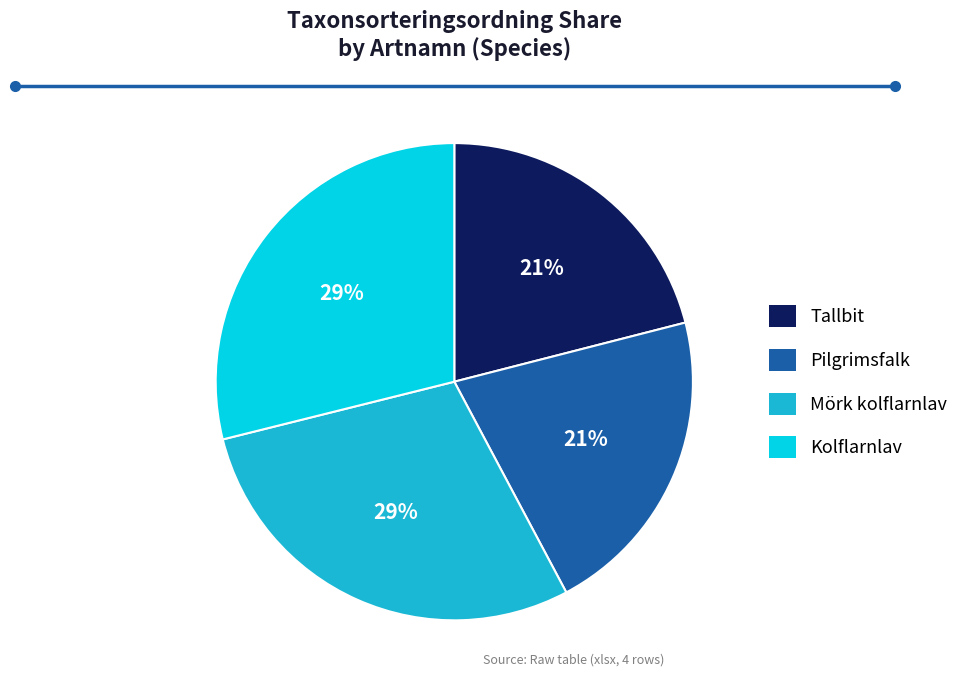

What is the ratio of the value at Mörk kolflarnlav to the value at Tallbit?

1.4